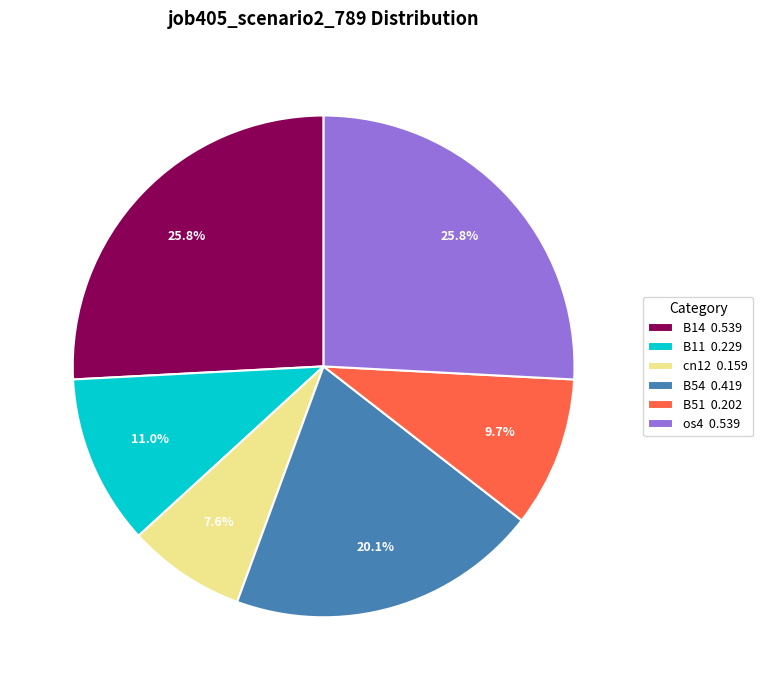

What is the ratio of the value at B54 0.419 to the value at os4 0.539?

0.8